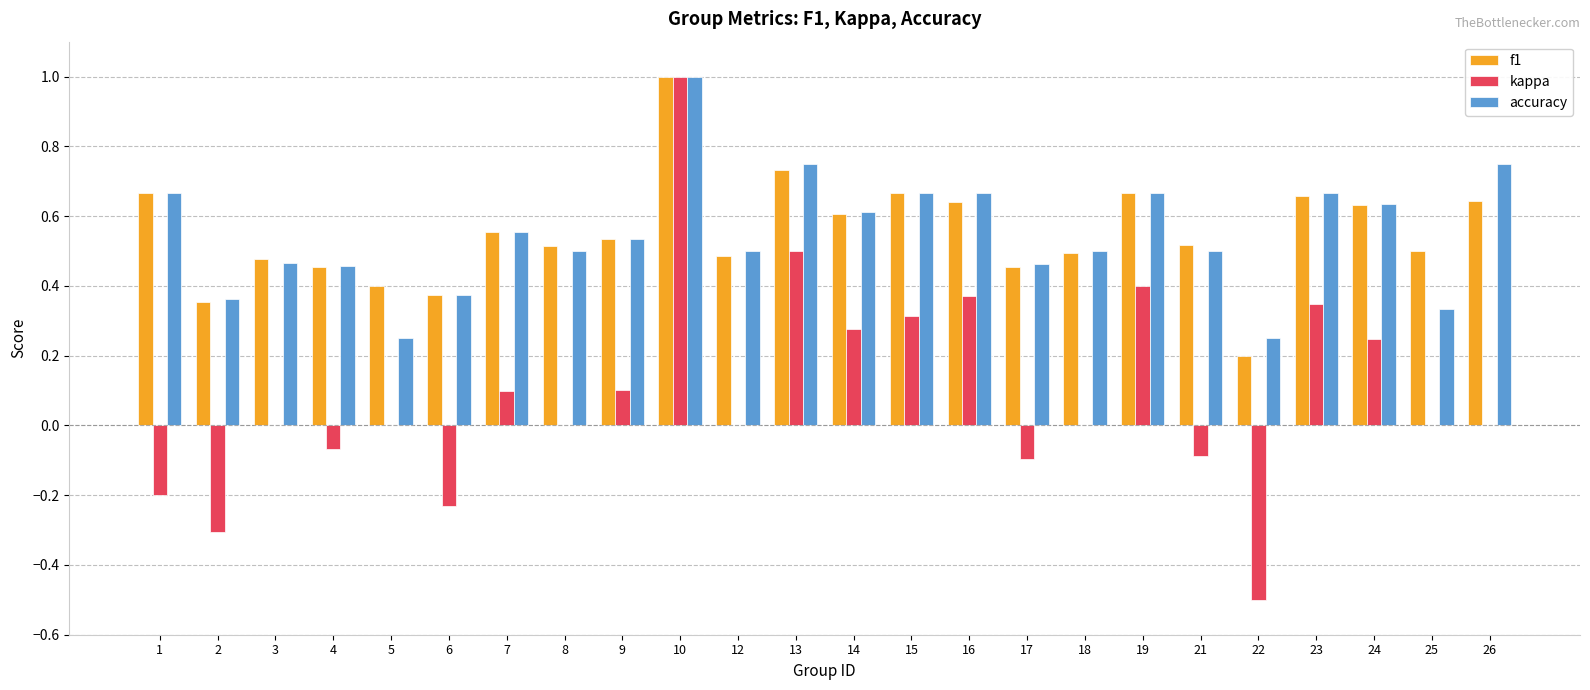

Are the bars horizontal?

No